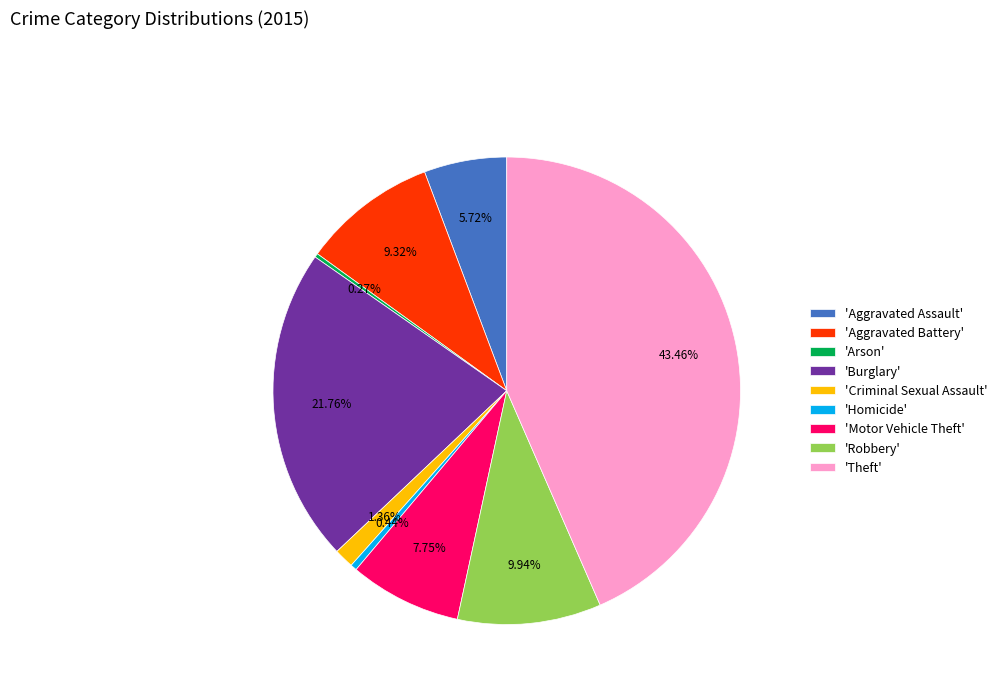

Between 'Aggravated Battery' and 'Criminal Sexual Assault', which is larger?

'Aggravated Battery'